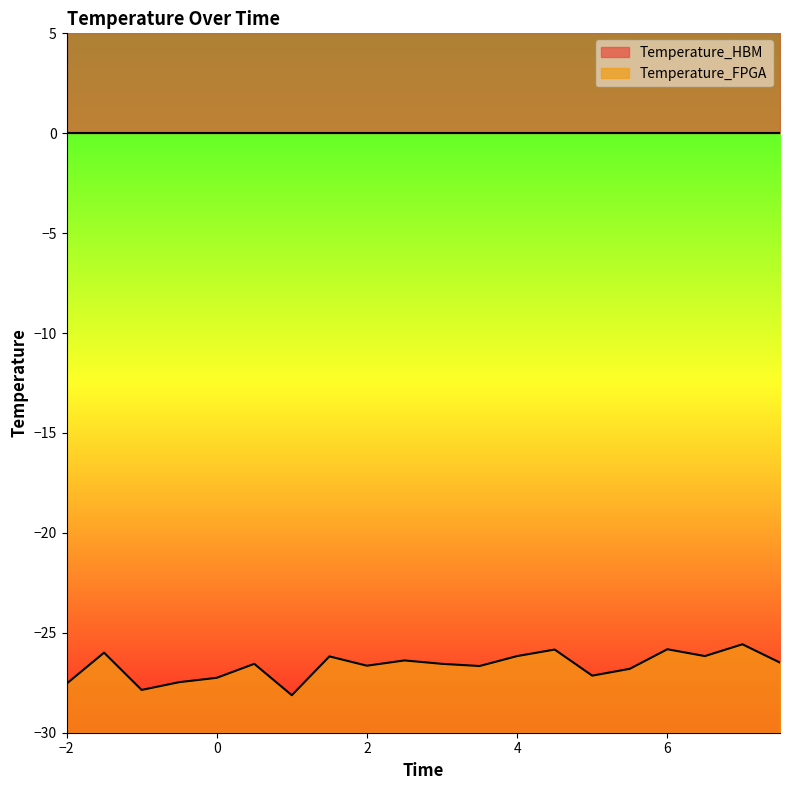

How many lines are shown in the chart?

1